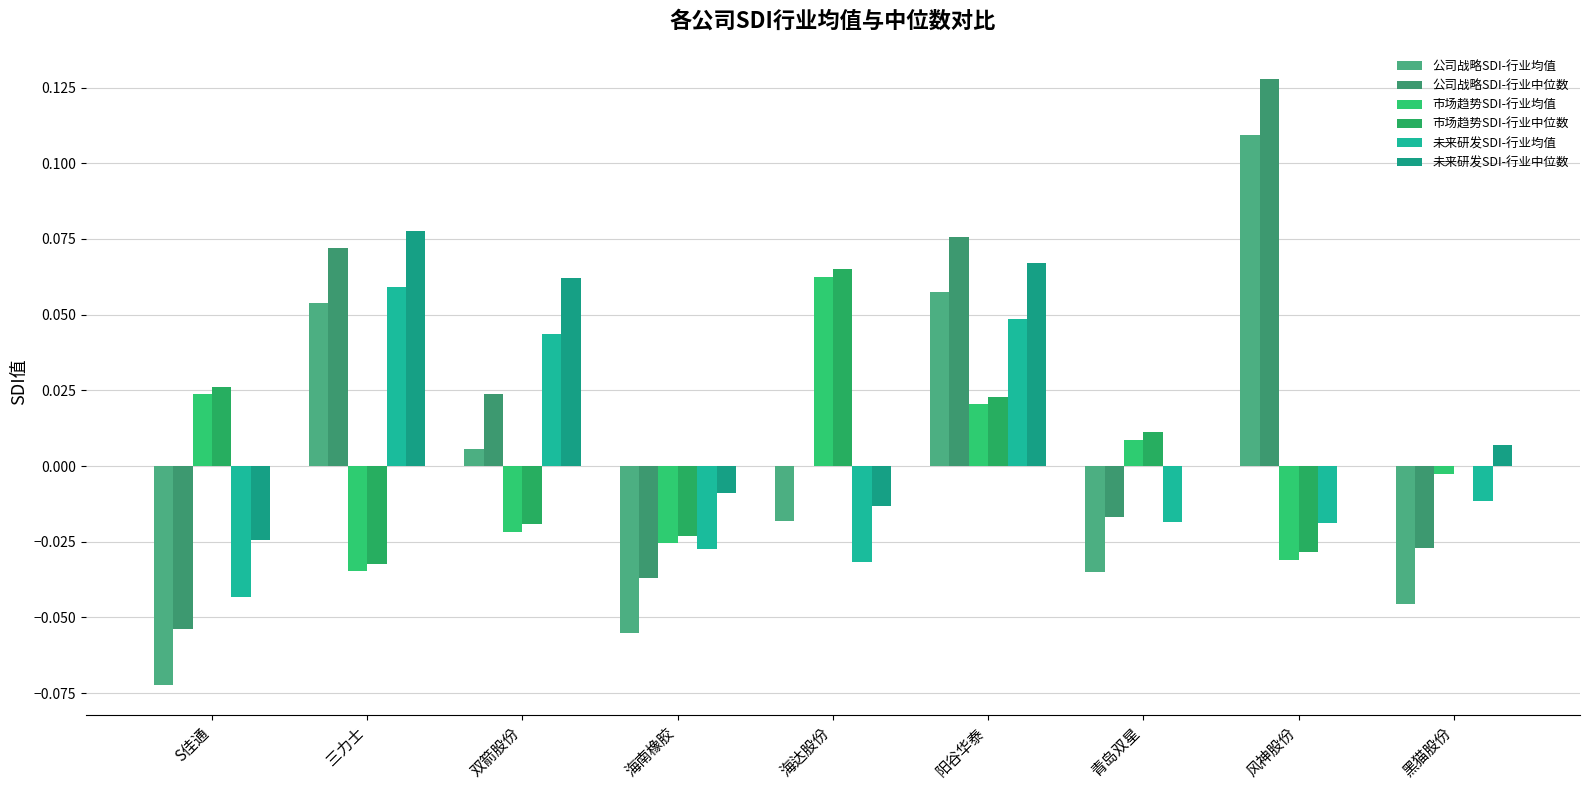

True or false: 公司战略SDI-行业均值 has a value of -0.0 at 海达股份.

True